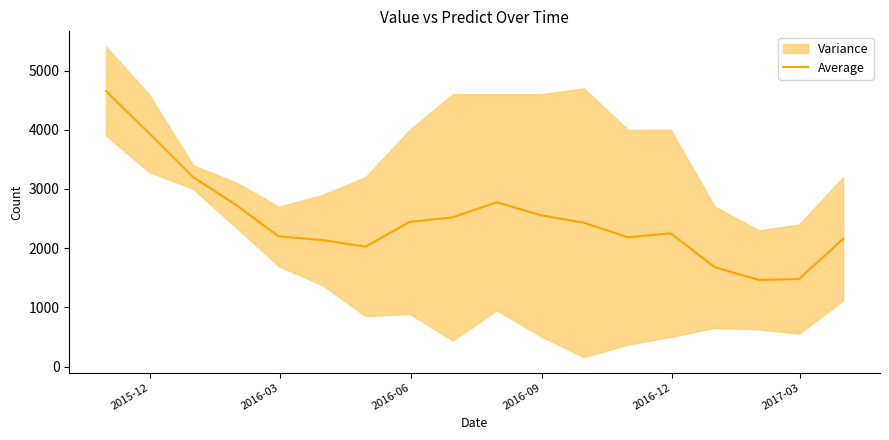

What is the minimum value for Average?

1464.0